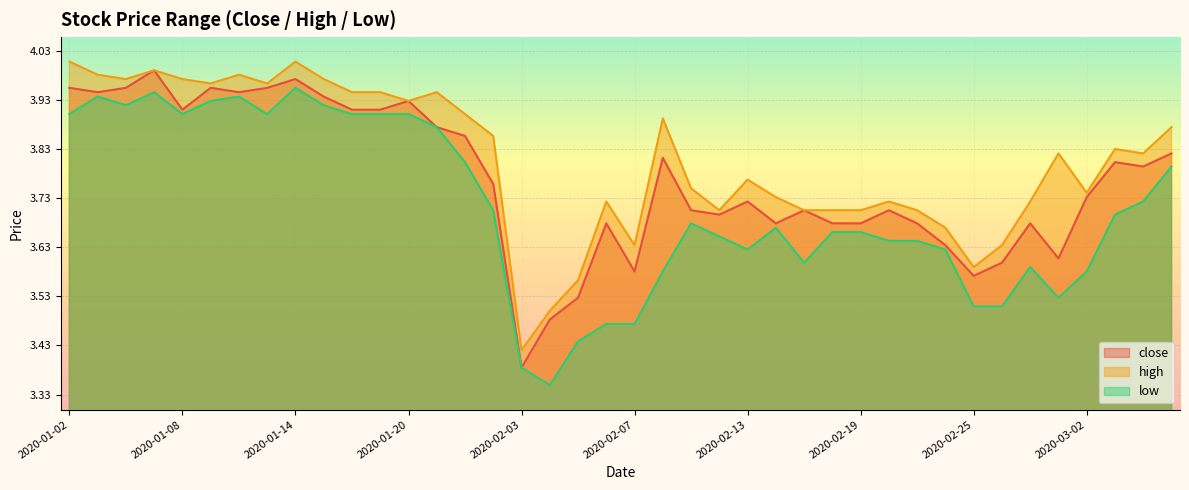

True or false: close has a value of 1.8 at 2020-01-07.

False